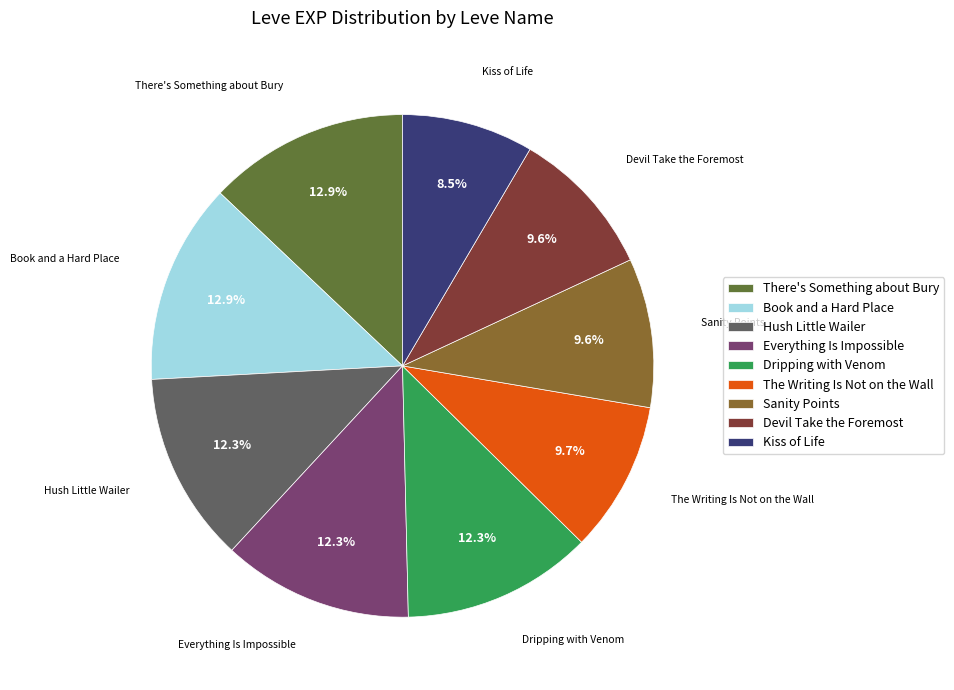

Between Hush Little Wailer and There's Something about Bury, which is larger?

There's Something about Bury